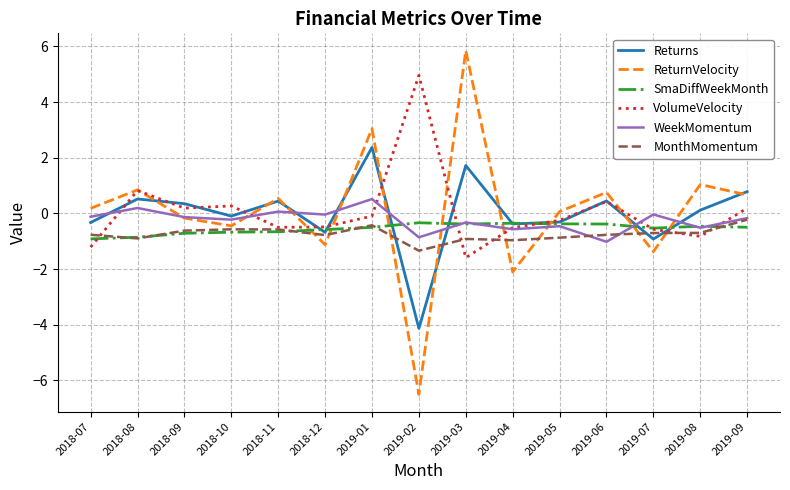

Which category has the highest value across all series?

2019-03